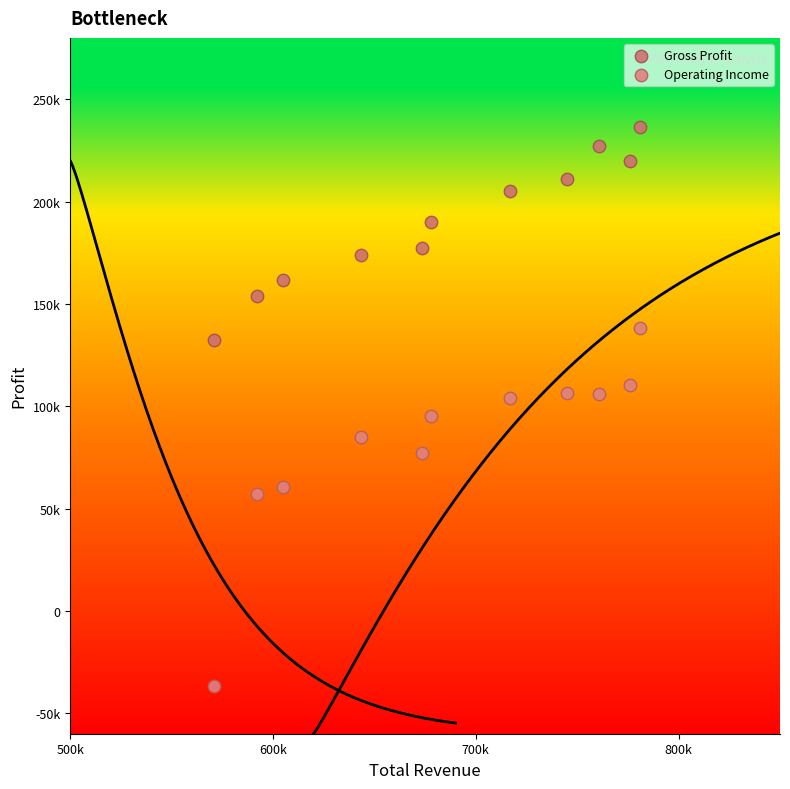

What are all the series names shown in the legend?

Gross Profit, Operating Income